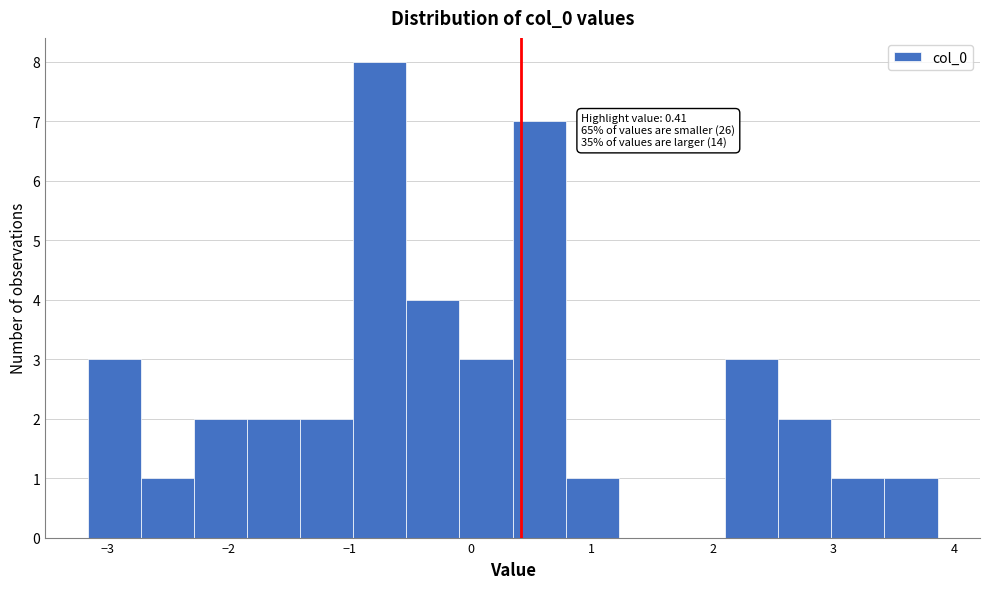

Over which range of the x-axis is the bar tallest?

-1.0 to -0.5